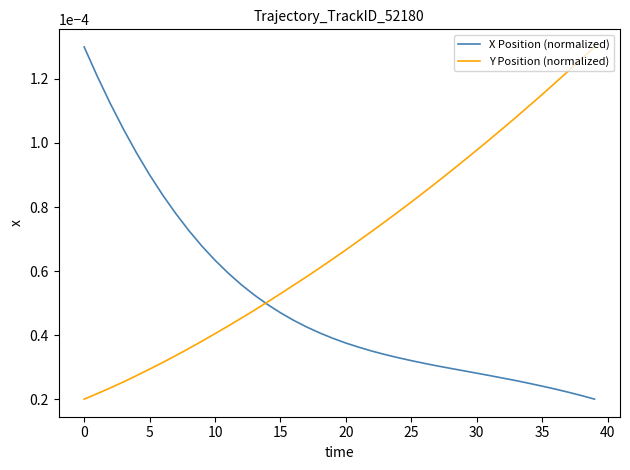

How many lines are shown in the chart?

2